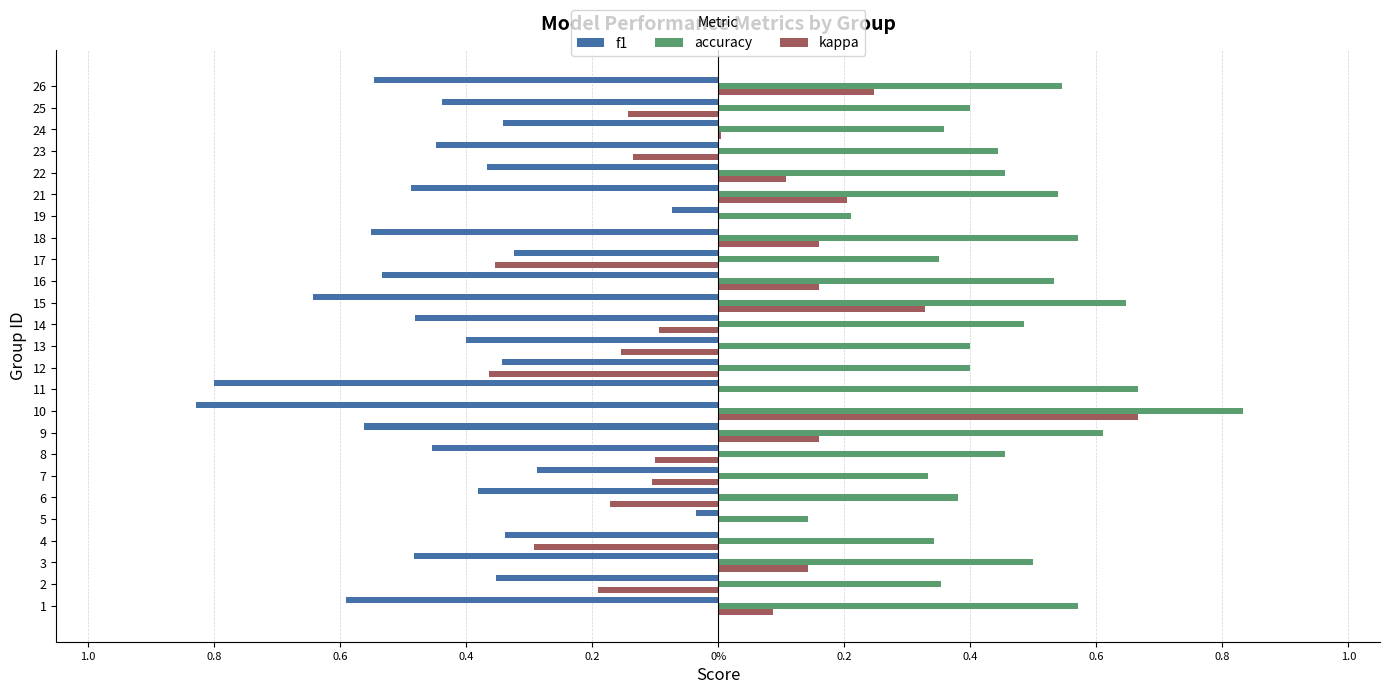

What are all the series names shown in the legend?

f1, accuracy, kappa